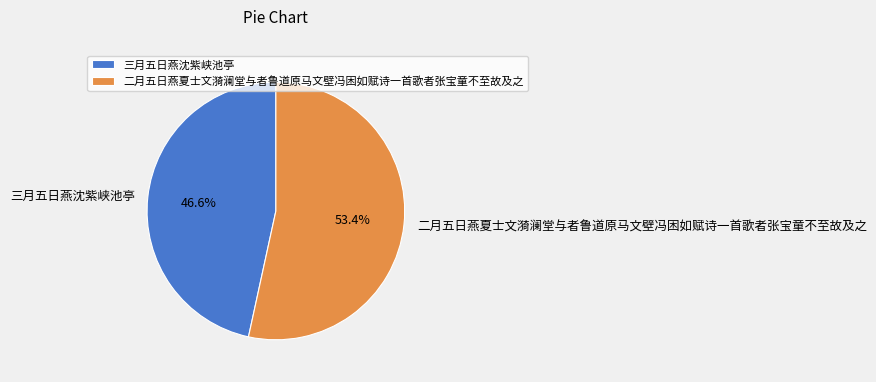

To the nearest percent, what is the combined percentage of 二月五日燕夏士文漪澜堂与者鲁道原马文壁冯困如赋诗一首歌者张宝童不至故及之 and 三月五日燕沈紫峡池亭?

100%